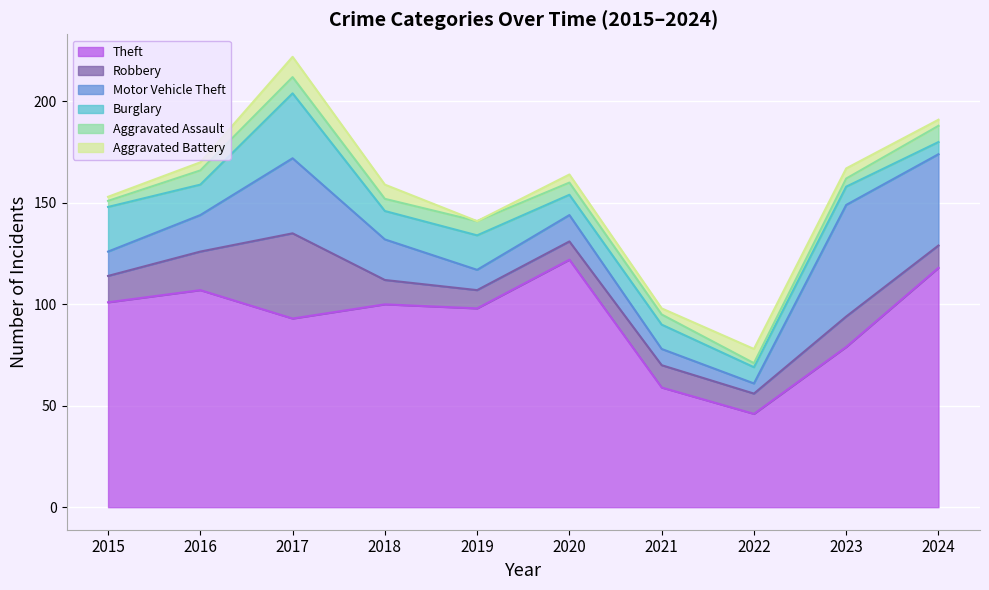

Which has a higher value, 2018 or 2017?

2018